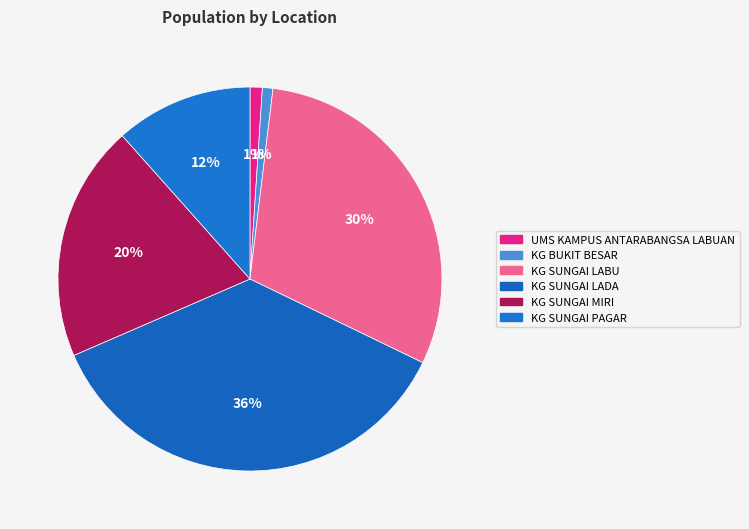

What is the ratio of the value at KG SUNGAI LABU to the value at KG SUNGAI PAGAR?

2.6